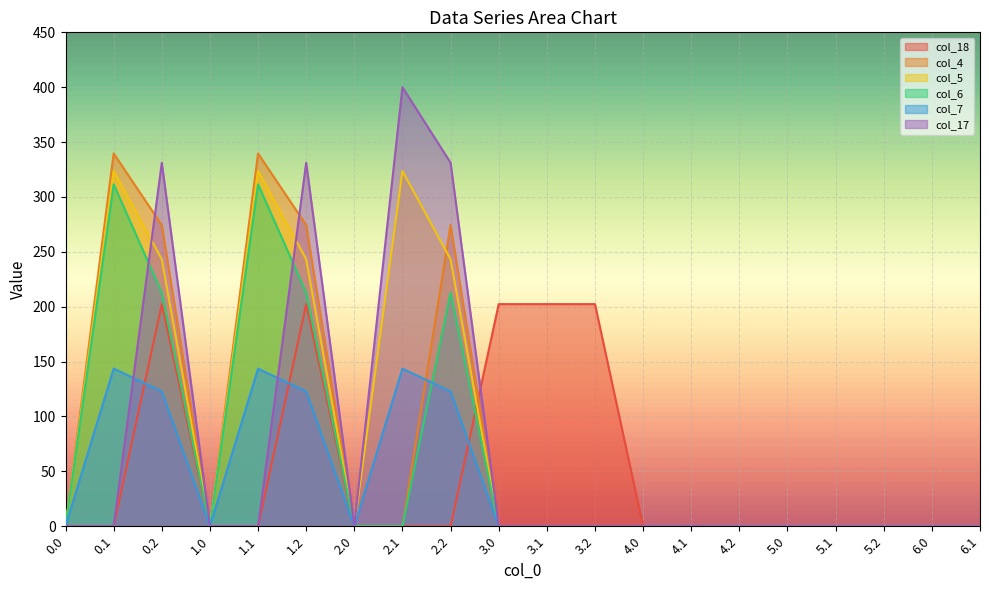

Reading left to right, what are all the values shown in this chart?

col_18: 0.0=0.0	0.1=0.0	0.2=202.4	1.0=0.0	1.1=0.0	1.2=202.4	2.0=0.0	2.1=0.0	2.2=0.0	3.0=202.4	3.1=202.4	3.2=202.4	4.0=0.0	4.1=0.0	4.2=0.0	5.0=0.0	5.1=0.0	5.2=0.0	6.0=0.0	6.1=0.0
col_4: 0.0=0.0	0.1=339.6	0.2=274.4	1.0=0.0	1.1=339.6	1.2=274.4	2.0=0.0	2.1=0.0	2.2=274.4	3.0=0.0	3.1=0.0	3.2=0.0	4.0=0.0	4.1=0.0	4.2=0.0	5.0=0.0	5.1=0.0	5.2=0.0	6.0=0.0	6.1=0.0
col_5: 0.0=0.0	0.1=323.6	0.2=243.3	1.0=0.0	1.1=323.6	1.2=243.3	2.0=0.2	2.1=323.6	2.2=243.3	3.0=0.0	3.1=0.0	3.2=0.0	4.0=0.0	4.1=0.0	4.2=0.0	5.0=0.0	5.1=0.0	5.2=0.0	6.0=0.0	6.1=0.0
col_6: 0.0=0.2	0.1=311.5	0.2=212.9	1.0=0.0	1.1=311.5	1.2=212.9	2.0=0.0	2.1=0.0	2.2=212.9	3.0=0.0	3.1=0.0	3.2=0.0	4.0=0.0	4.1=0.2	4.2=0.0	5.0=0.0	5.1=0.0	5.2=0.0	6.0=0.0	6.1=0.0
col_7: 0.0=0.0	0.1=143.6	0.2=122.8	1.0=0.0	1.1=143.6	1.2=122.8	2.0=0.0	2.1=143.6	2.2=122.8	3.0=0.0	3.1=0.0	3.2=0.0	4.0=0.0	4.1=0.0	4.2=0.0	5.0=0.0	5.1=0.0	5.2=0.0	6.0=0.0	6.1=0.0
col_17: 0.0=0.0	0.1=0.0	0.2=331.2	1.0=0.0	1.1=0.0	1.2=331.2	2.0=0.0	2.1=400.0	2.2=331.2	3.0=0.0	3.1=0.0	3.2=0.0	4.0=0.0	4.1=0.0	4.2=0.0	5.0=0.0	5.1=0.0	5.2=0.0	6.0=0.0	6.1=0.0